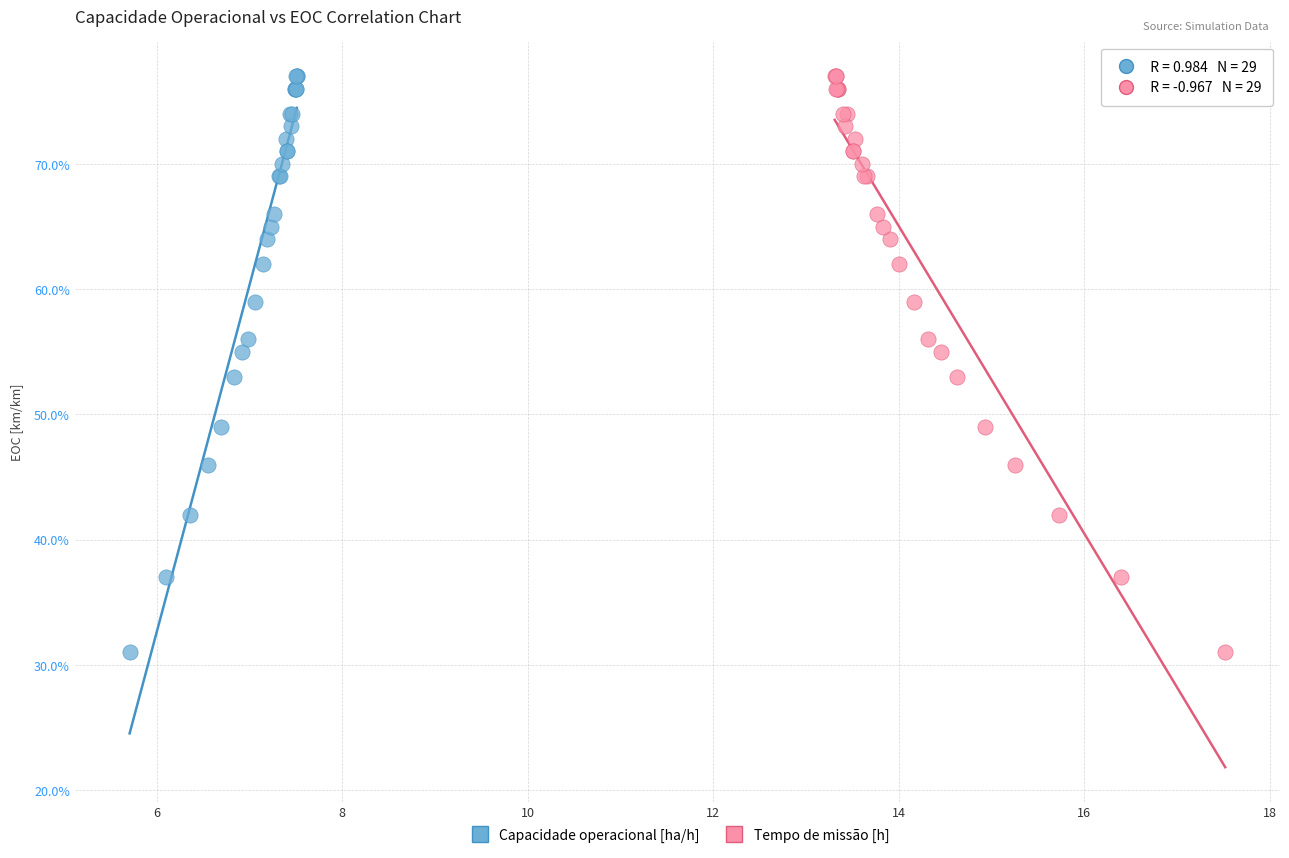

What are all the series names shown in the legend?

Capacidade operacional [ha/h], Tempo de missão [h]